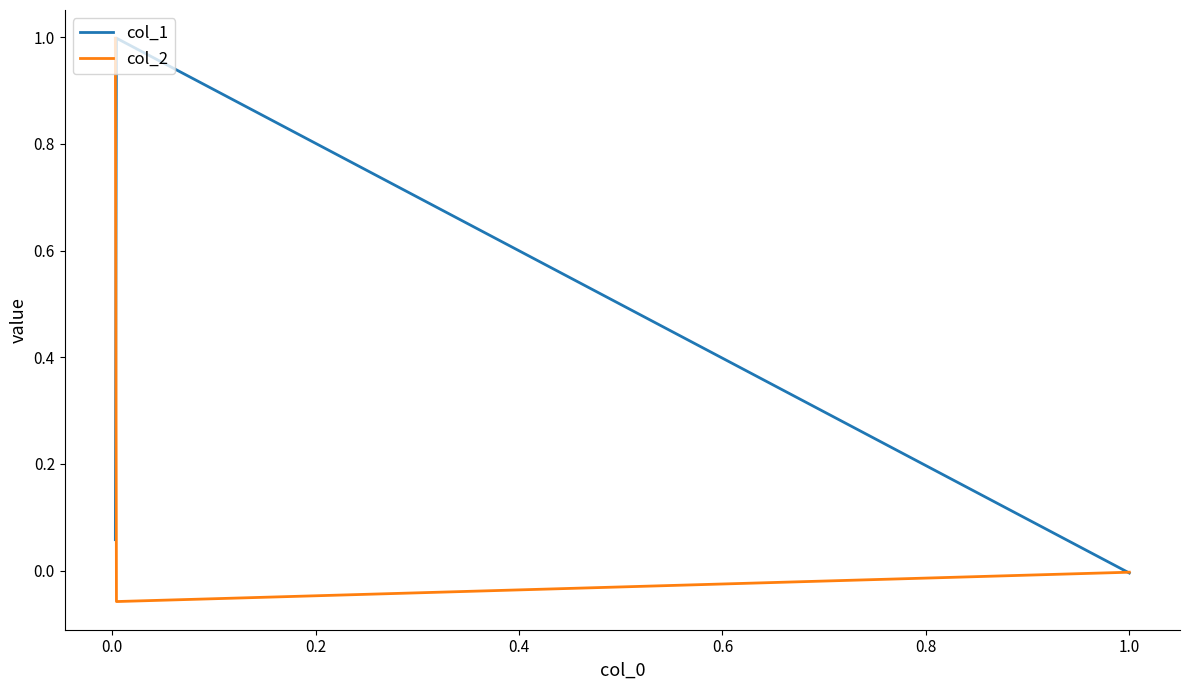

What is the minimum value for col_2?

-0.1